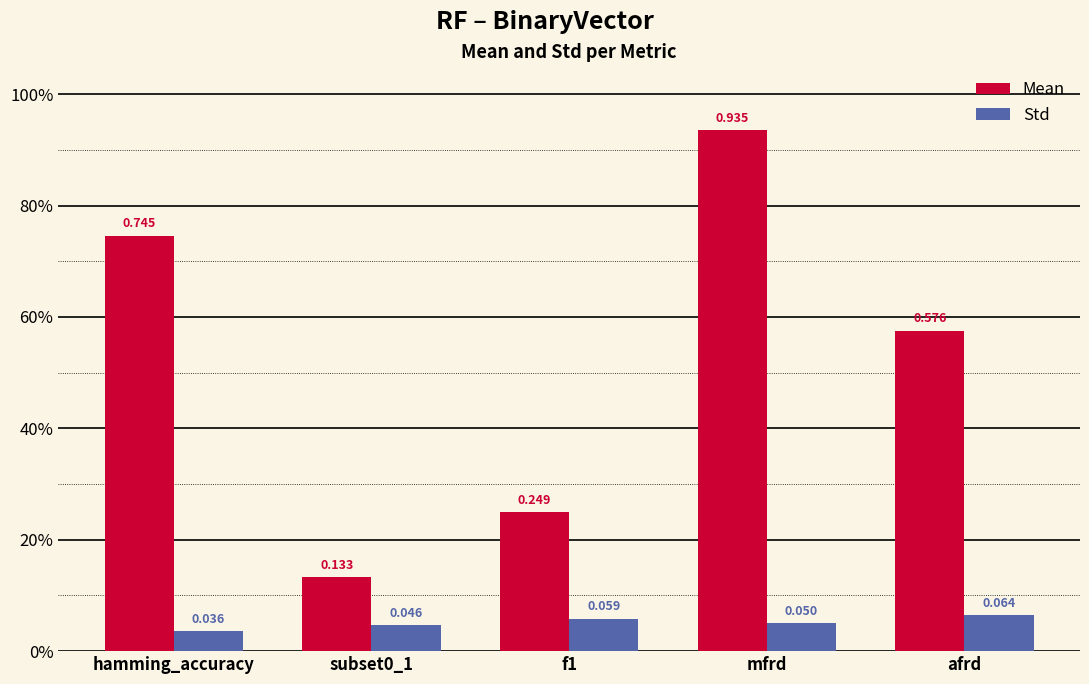

Is it true that Mean equals 0.7 at hamming_accuracy?

True